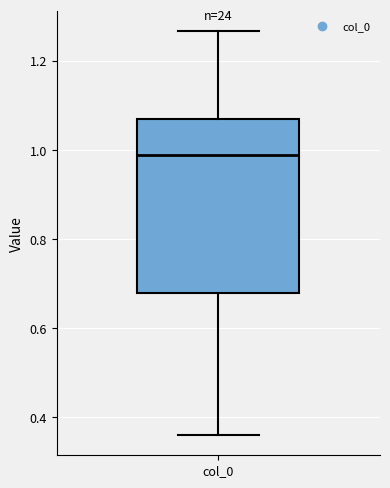

Transcribe this box plot: give where the median line is, the range the box spans, and where the two whiskers end, as read against the y-axis. The values are not printed on the chart, so give them approximately, as read against the axis.

median 0.98, box 0.68 to 1.06, whiskers 0.36 to 1.26